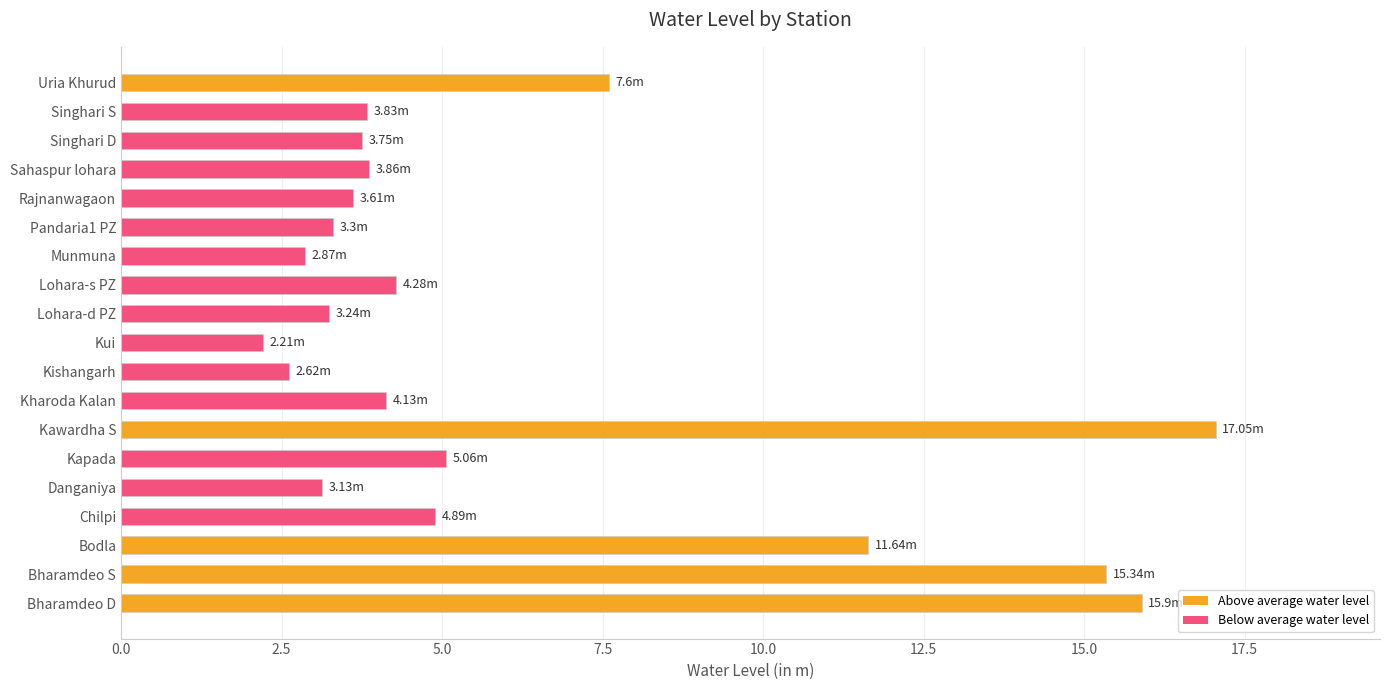

Approximately how many times larger is the value at Bharamdeo S compared to Kawardha S?

0.9